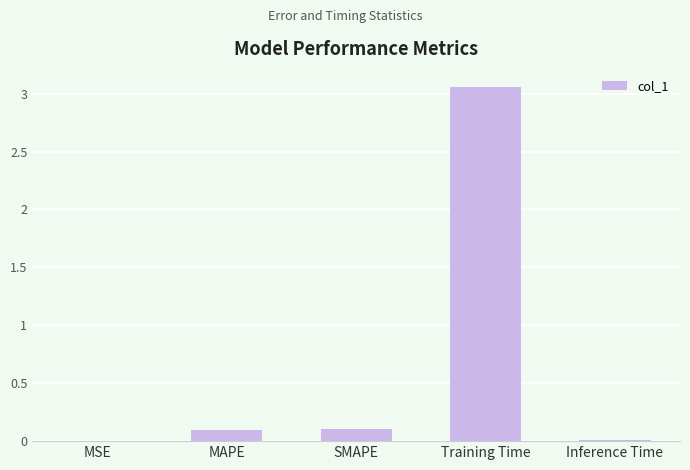

Which category has the highest value across all series?

Training Time